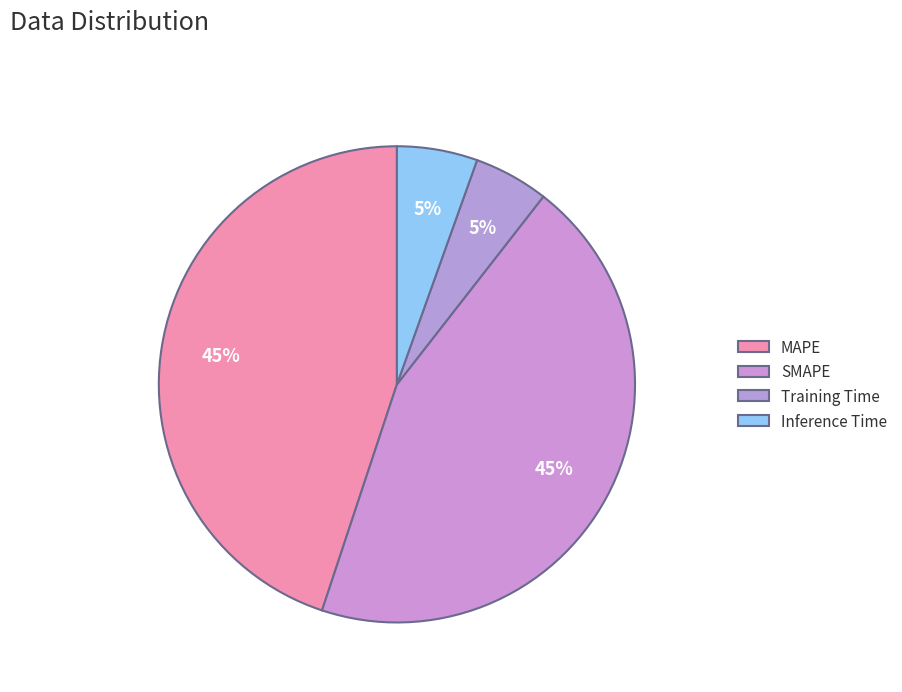

Which has a higher value, SMAPE or Training Time?

SMAPE